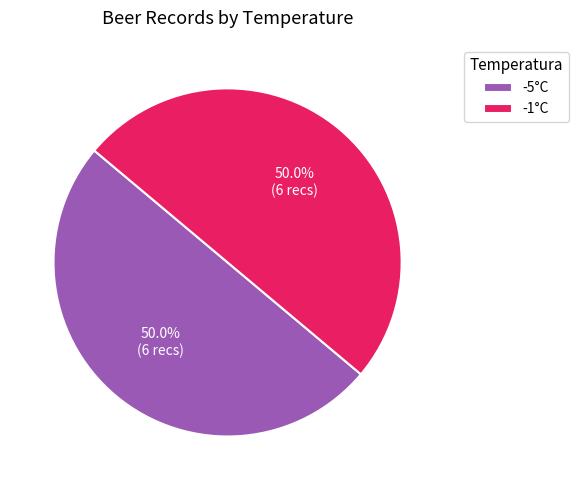

What is the ratio of the value at -5°C to the value at -1°C?

1.0